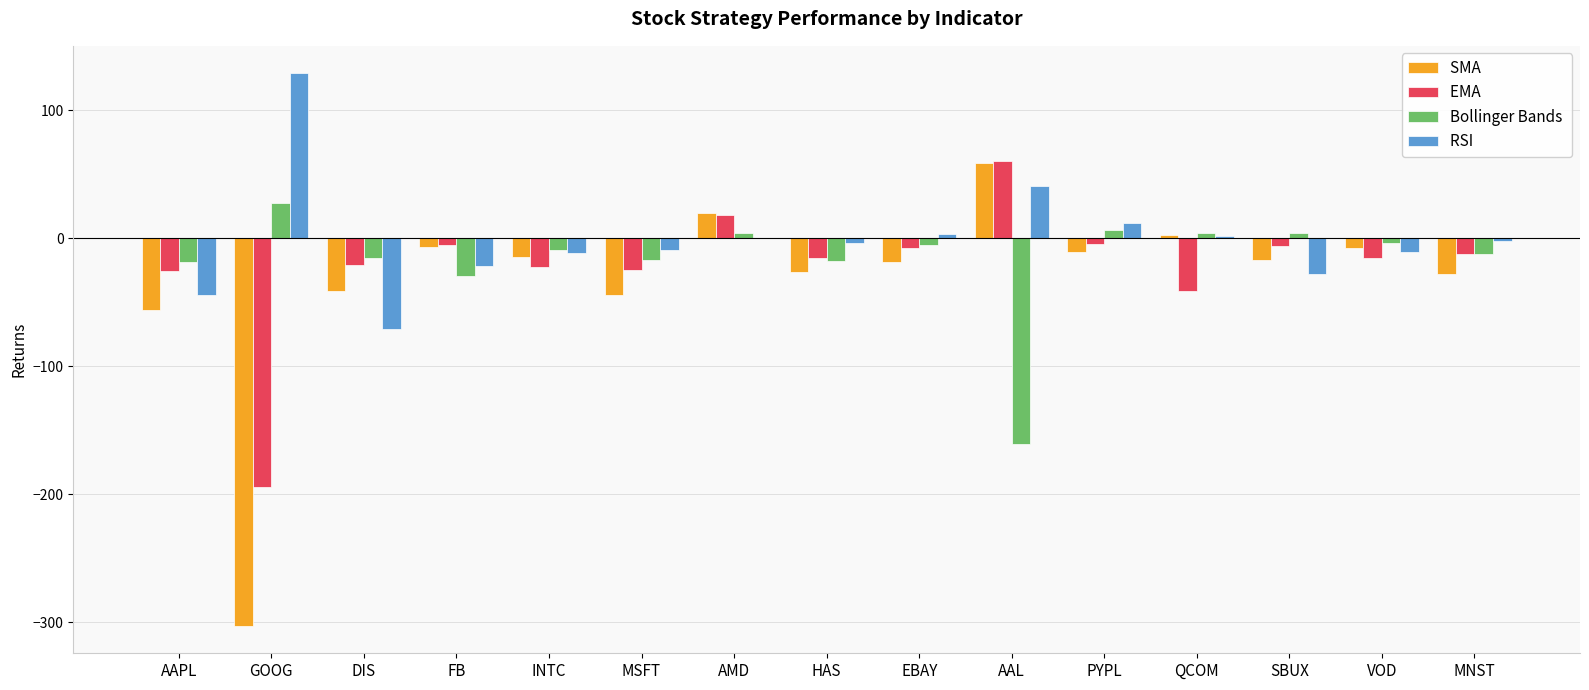

What is the maximum value shown in the chart?

128.8